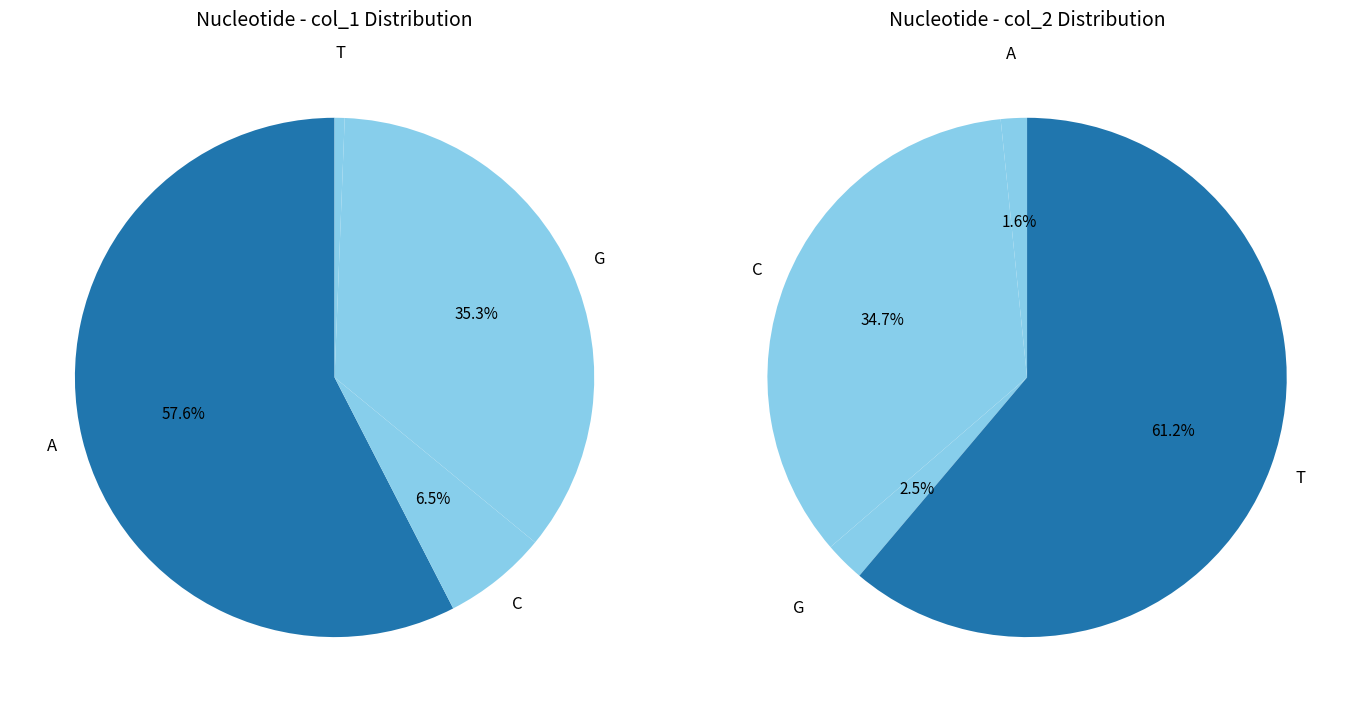

To the nearest percent, what is the difference between the largest and smallest slice percentages?

57%